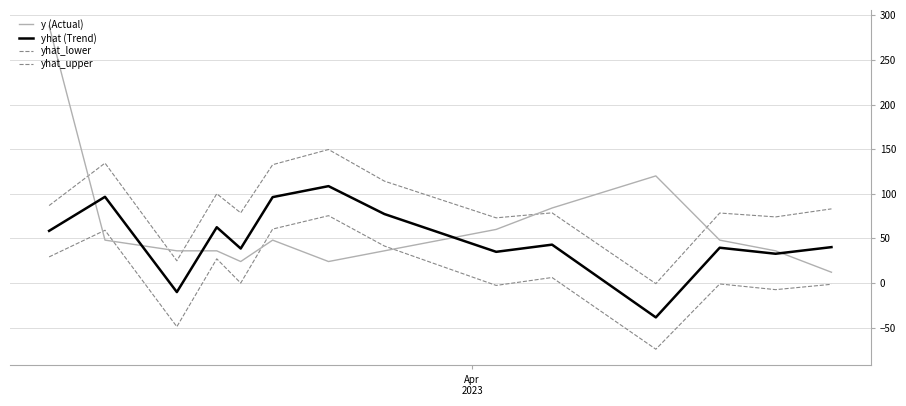

Reading left to right, transcribe all the data shown in this chart.

y (Actual): 288.0	48.0	36.0	36.0	24.0	48.0	24.0	36.0	60.0	84.0	120.0	48.0	36.0	12.0
yhat (Trend): 58.4	96.5	-10.2	62.4	38.6	96.2	108.5	77.2	34.9	42.9	-38.6	39.5	32.7	40.1
yhat_lower: 29.2	59.1	-49.0	27.0	-0.1	60.4	75.4	41.4	-2.8	6.1	-74.3	-1.1	-7.5	-1.5
yhat_upper: 86.7	134.3	24.8	100.0	78.6	132.6	149.6	114.1	73.0	78.6	-0.8	78.4	74.0	83.0